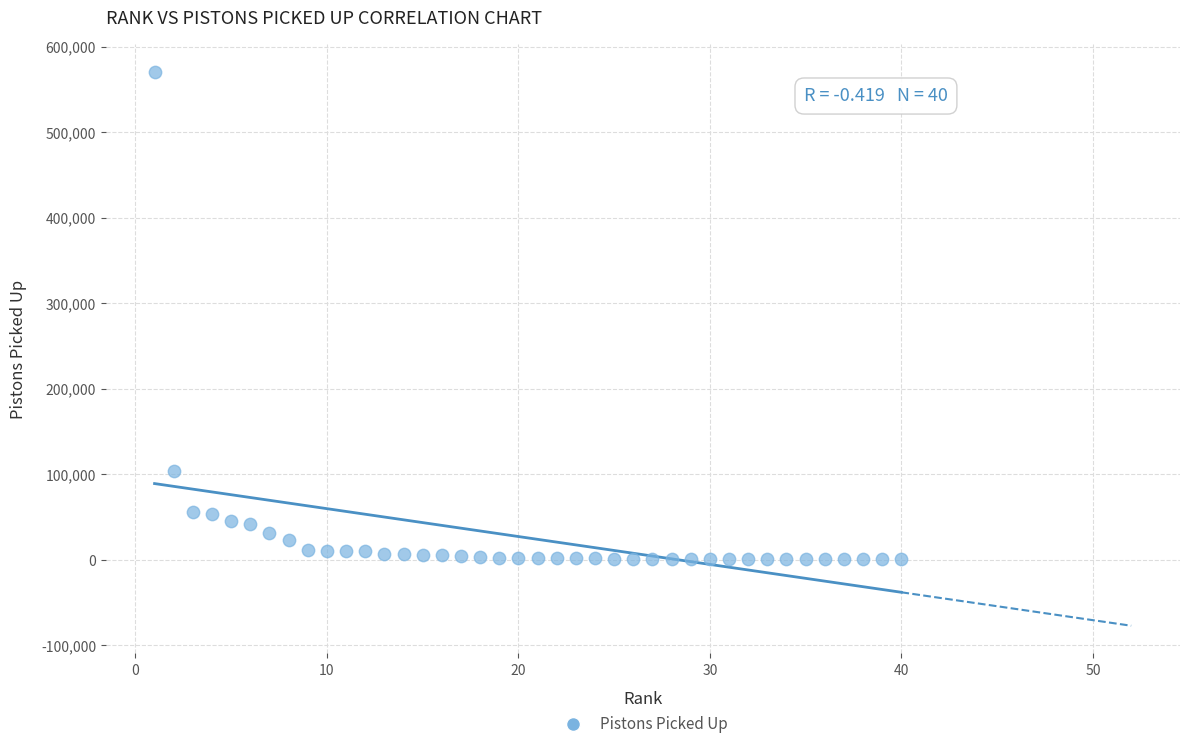

What is the range of X values (max minus min)?

39